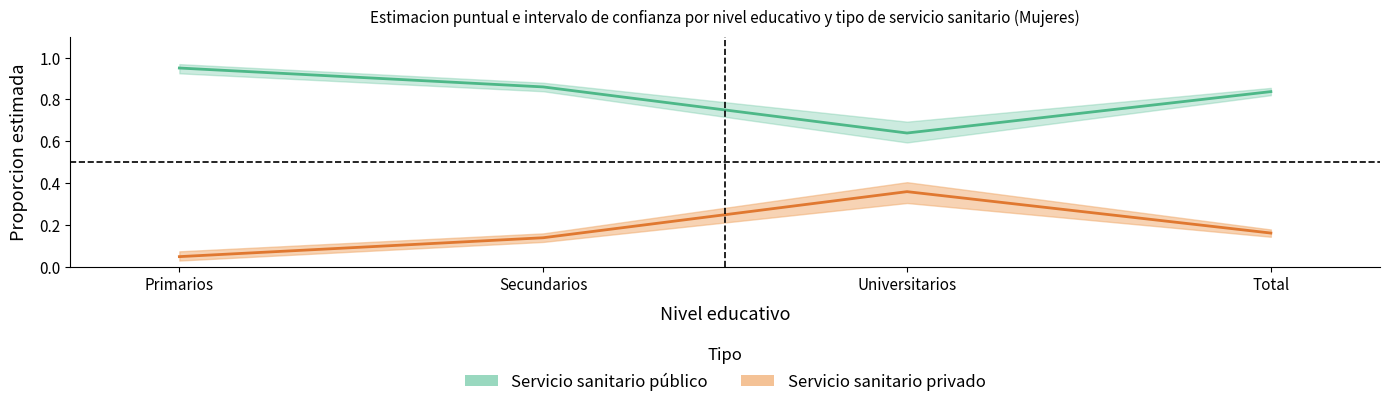

True or false: Servicio sanitario publico - Lim Sup and Servicio sanitario privado - Lim Sup cross at least once.

False